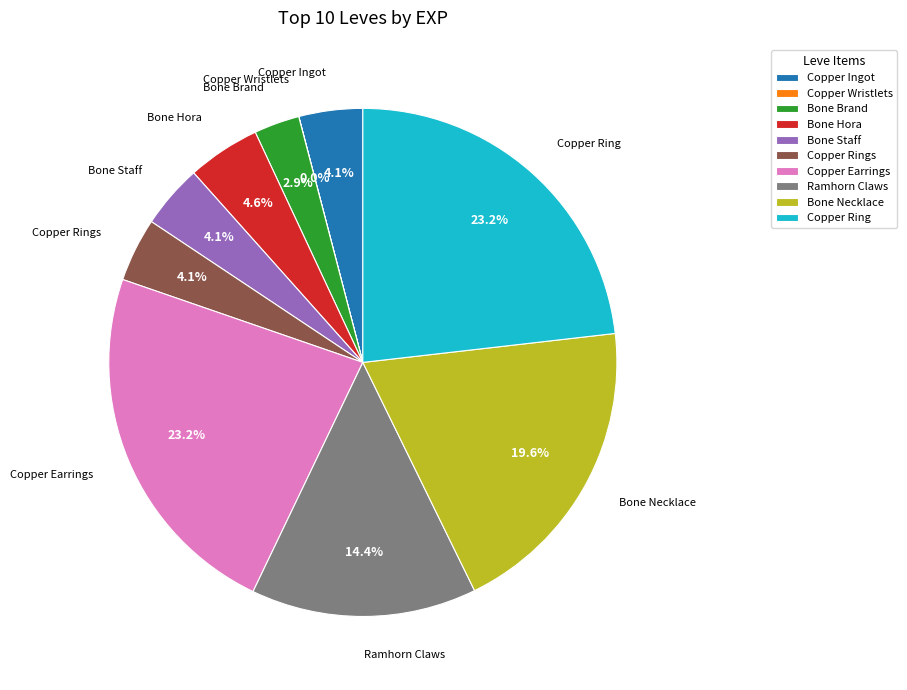

Approximately how many times larger is the value at Bone Staff compared to Copper Ingot?

1.0